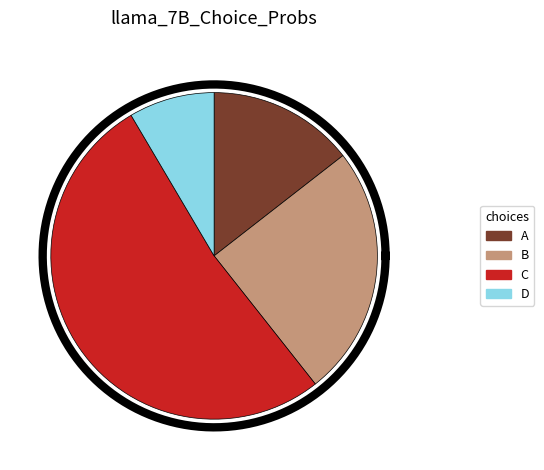

Between 9 and 4, which is larger?

9